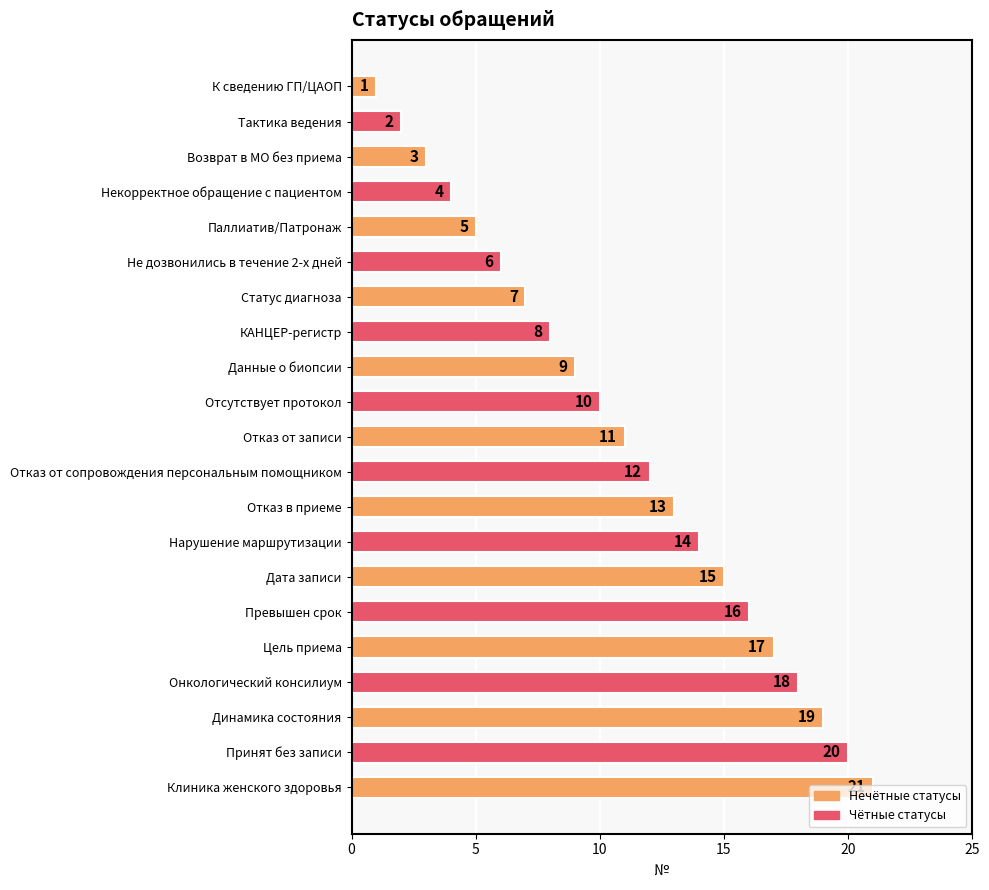

Rank the categories by value from lowest to highest.

К сведению ГП/ЦАОП, Тактика ведения, Возврат в МО без приема, Некорректное обращение с пациентом, Паллиатив/Патронаж, Не дозвонились в течение 2-х дней, Статус диагноза, КАНЦЕР-регистр, Данные о биопсии, Отсутствует протокол, Отказ от записи, Отказ от сопровождения персональным помощником, Отказ в приеме, Нарушение маршрутизации, Дата записи, Превышен срок, Цель приема, Онкологический консилиум, Динамика состояния, Принят без записи, Клиника женского здоровья